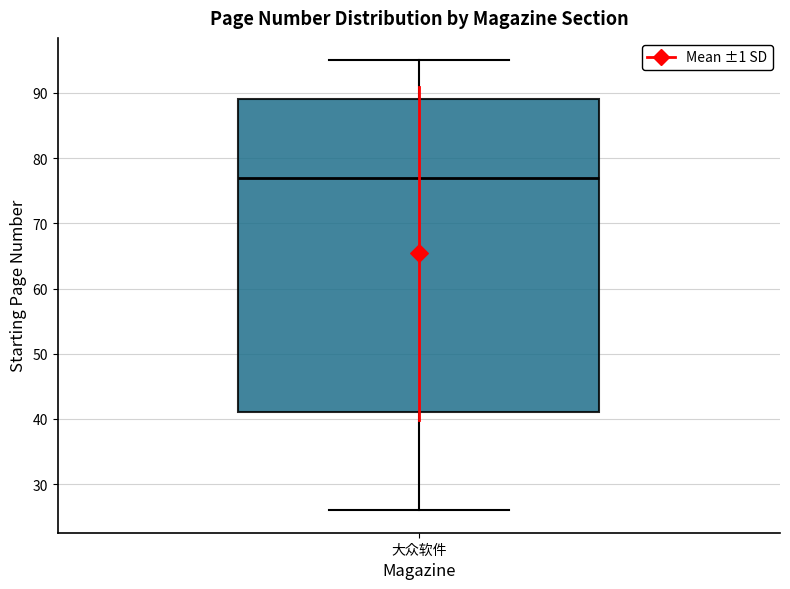

Where does the upper whisker of the box for 大众软件 end on the y-axis? The values are not printed on the chart, so give them approximately, as read against the axis.

95